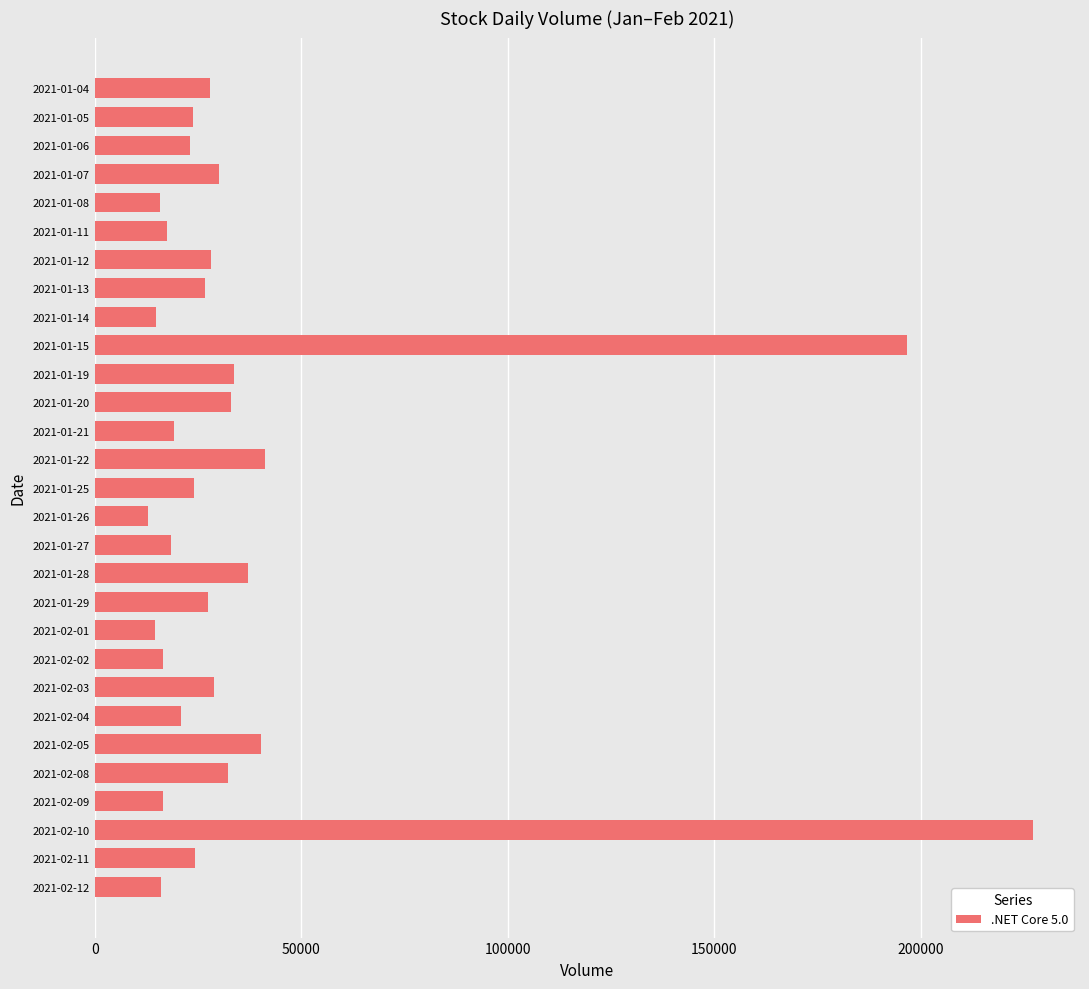

What is the label of the 17th bar from the top?

2021-01-27